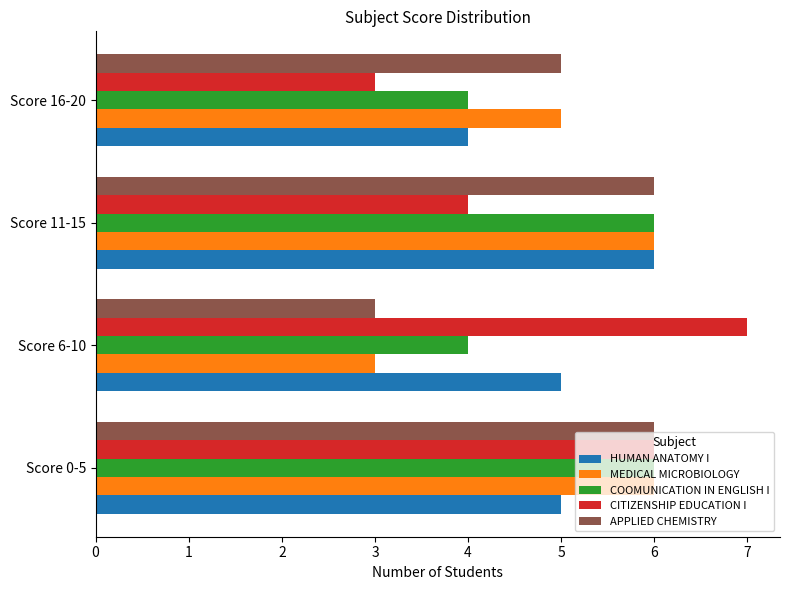

What is the difference between the maximum and minimum values in the CITIZENSHIP EDUCATION I series?

4